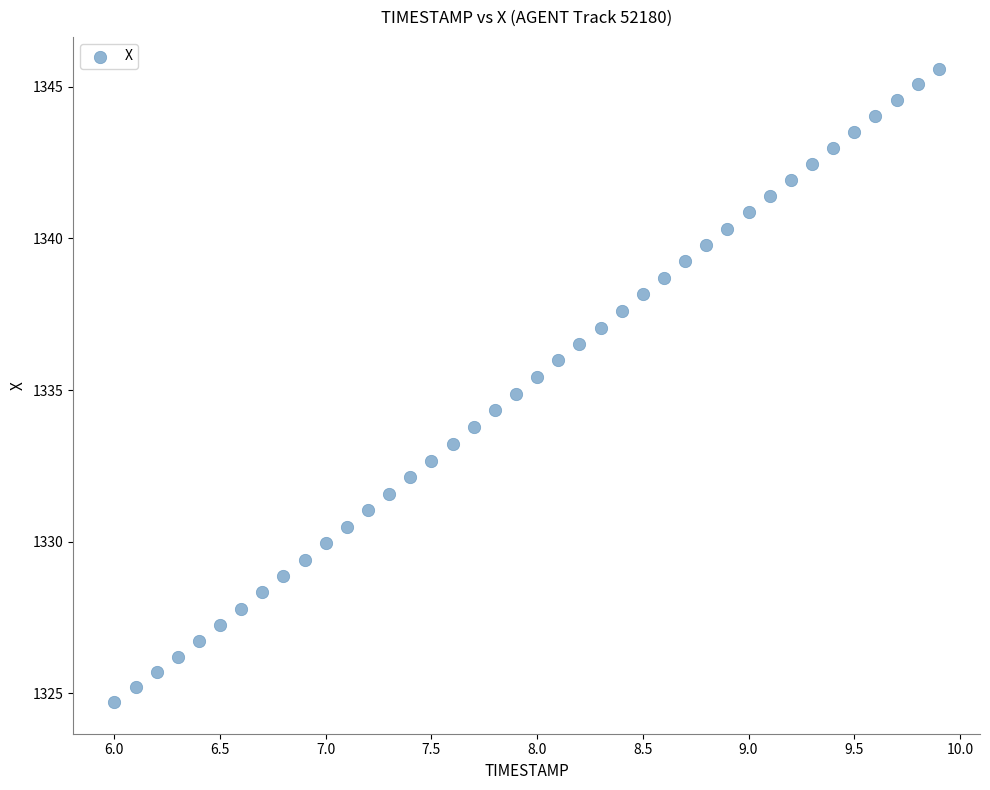

What is the range of Y values (max minus min)?

20.9